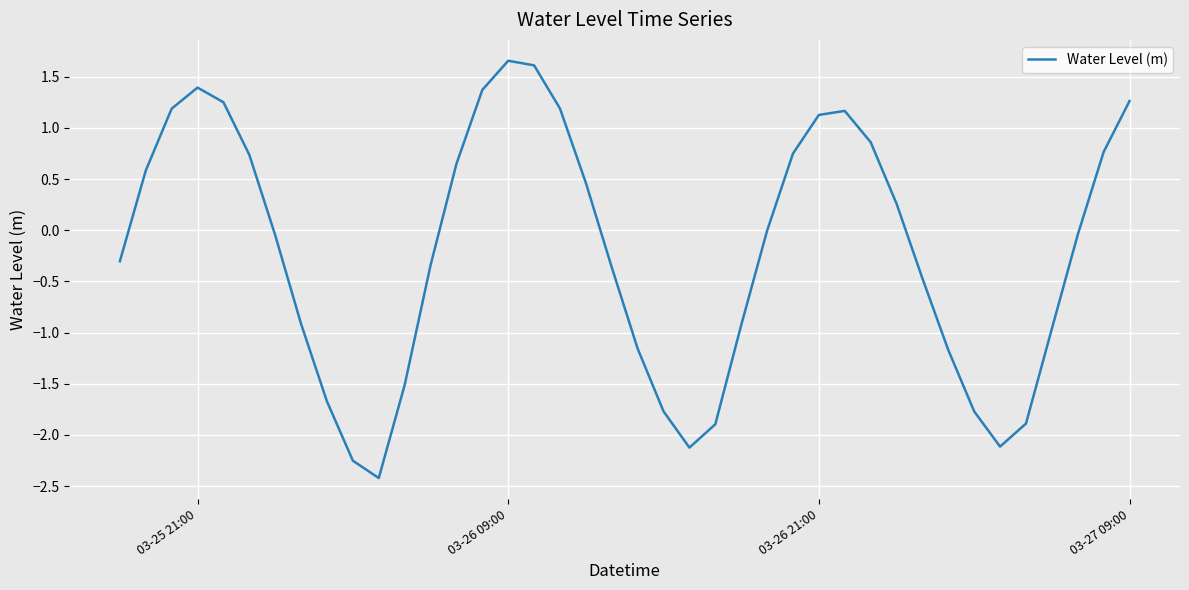

What is the minimum value shown in the chart?

-2.4